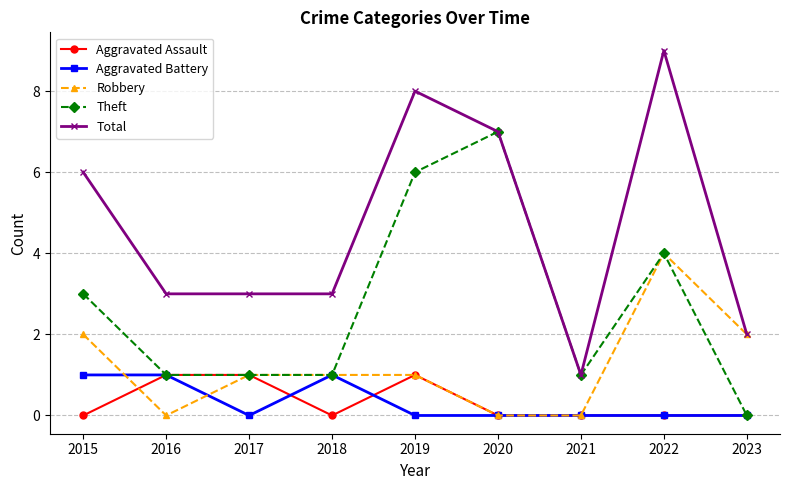

Between 2015 and 2020, which series saw the biggest shift?

Theft